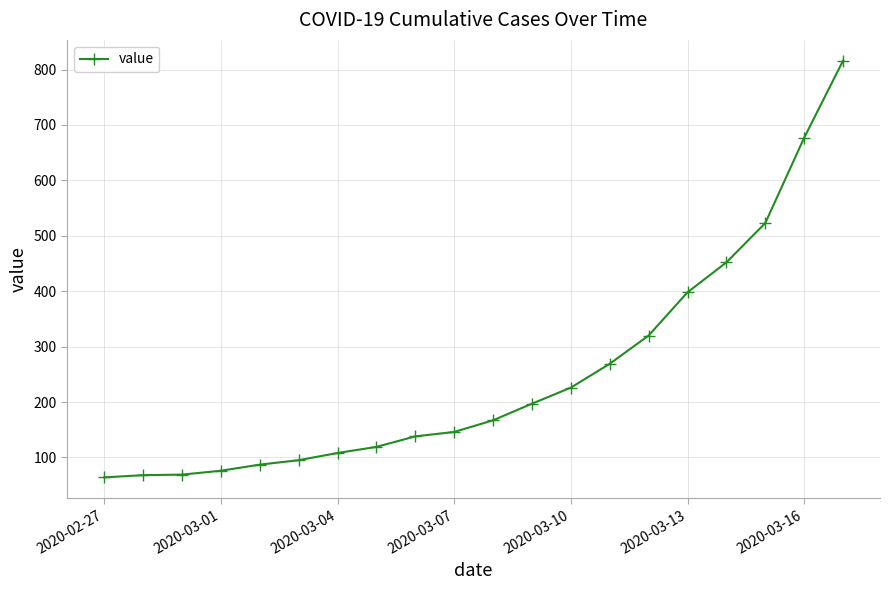

What is the difference between the maximum and minimum values?

752